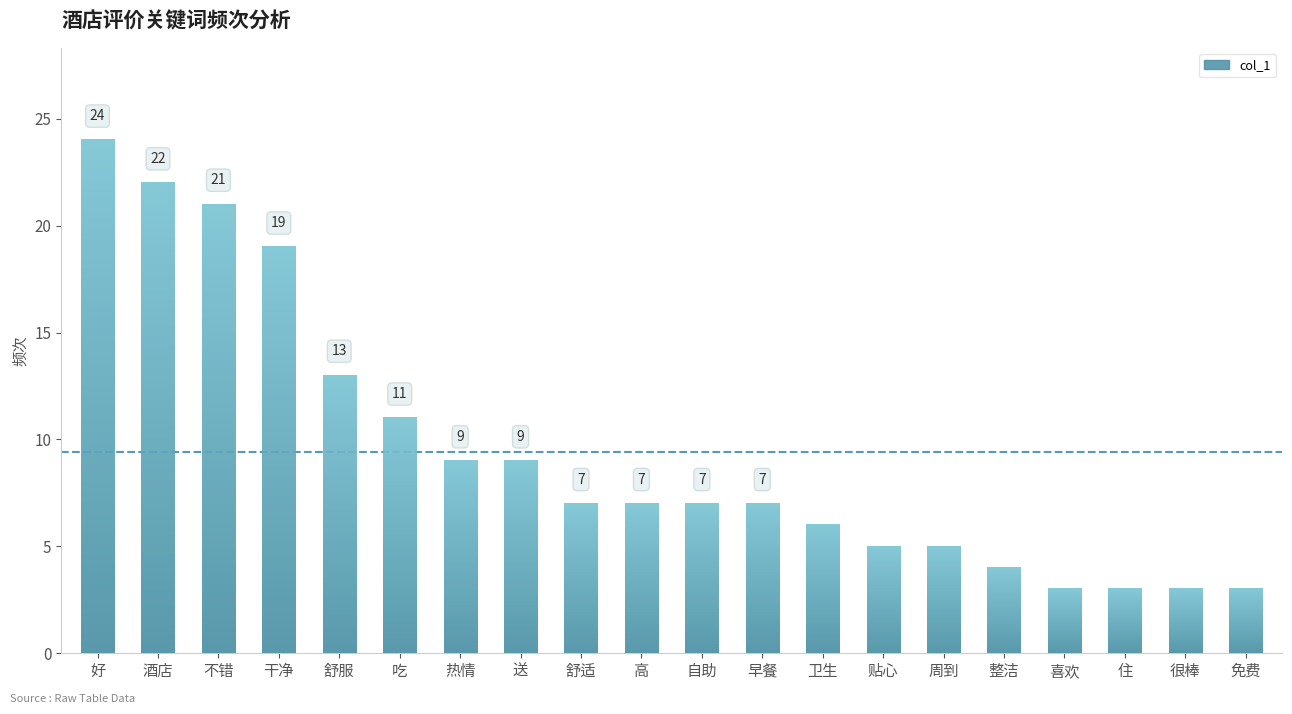

What is the sum of the values at 舒适 and 早餐?

14